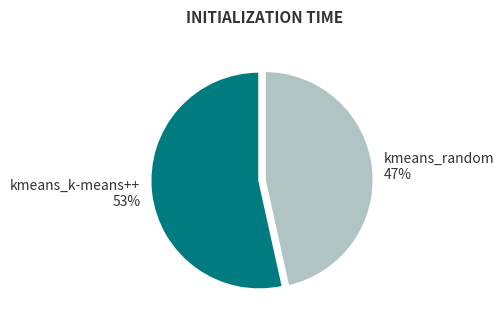

Rank the categories by value from highest to lowest.

kmeans_k-means++, kmeans_random